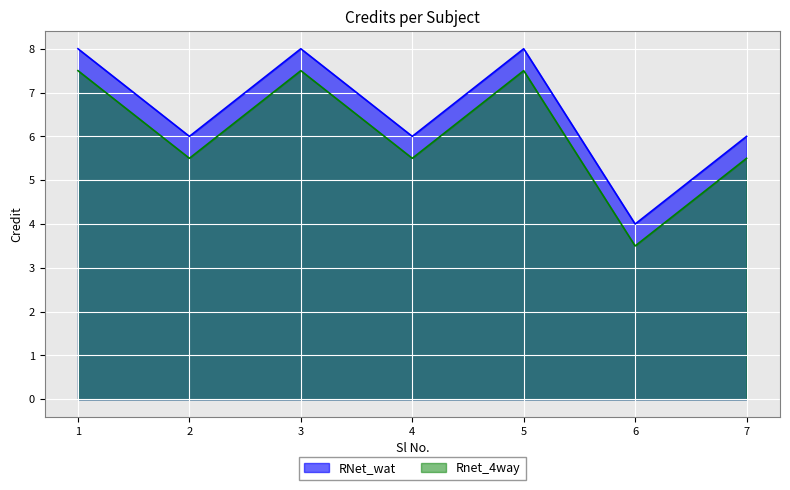

Between 2 and 6, which is larger?

2